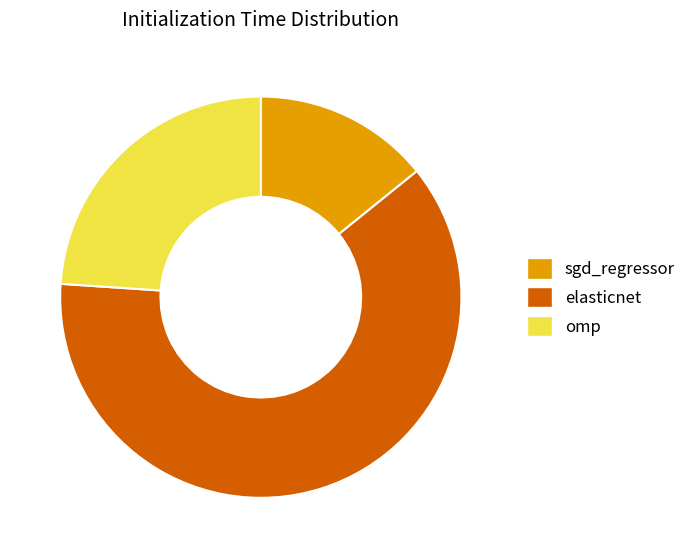

Combined, do sgd_regressor and elasticnet account for over 50%?

Yes